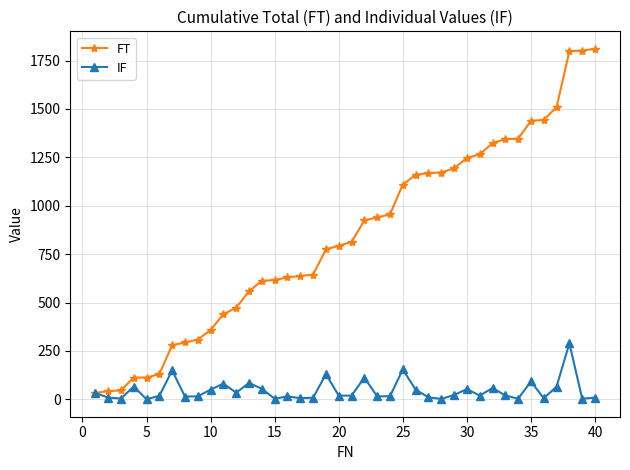

True or false: IF has more than 2 interior local peaks.

True